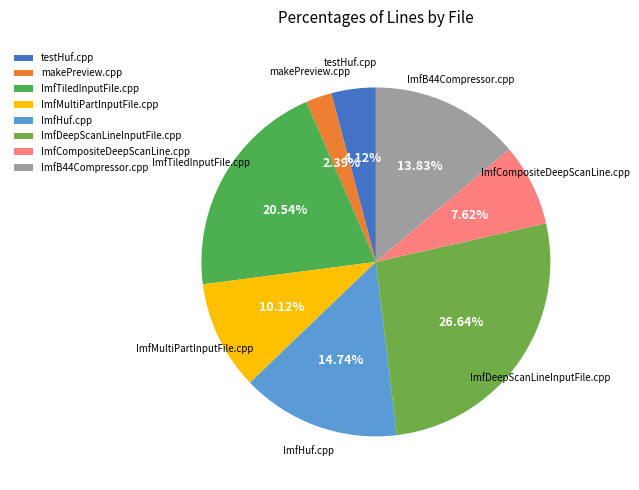

To the nearest percent, what is the average slice percentage?

12%